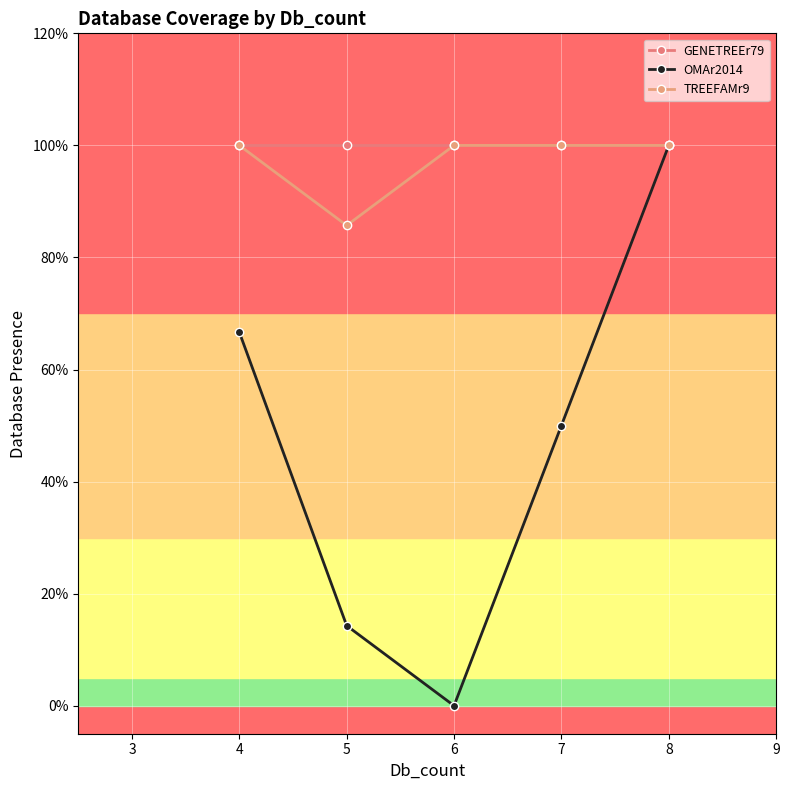

Which series has the largest total across all categories?

GENETREEr79